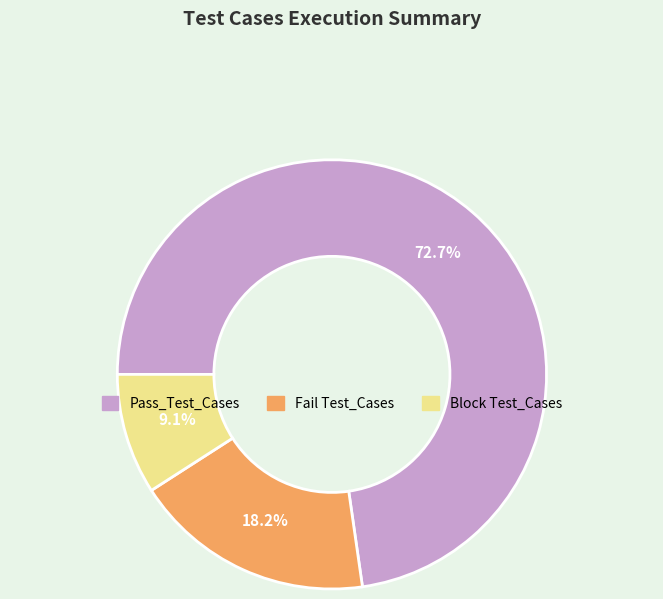

To the nearest percent, what is the difference between the largest and smallest slice percentages?

64%